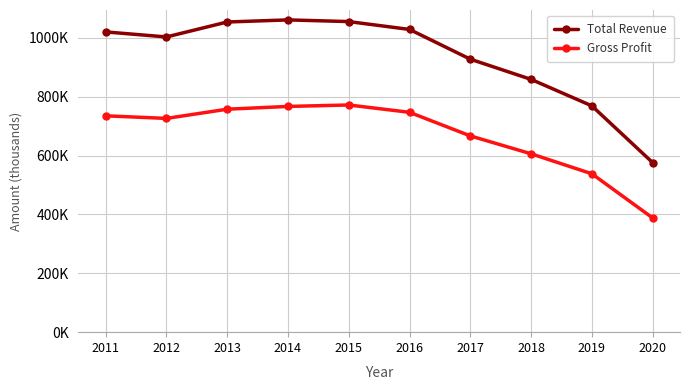

What are all the series names shown in the legend?

Total Revenue, Gross Profit